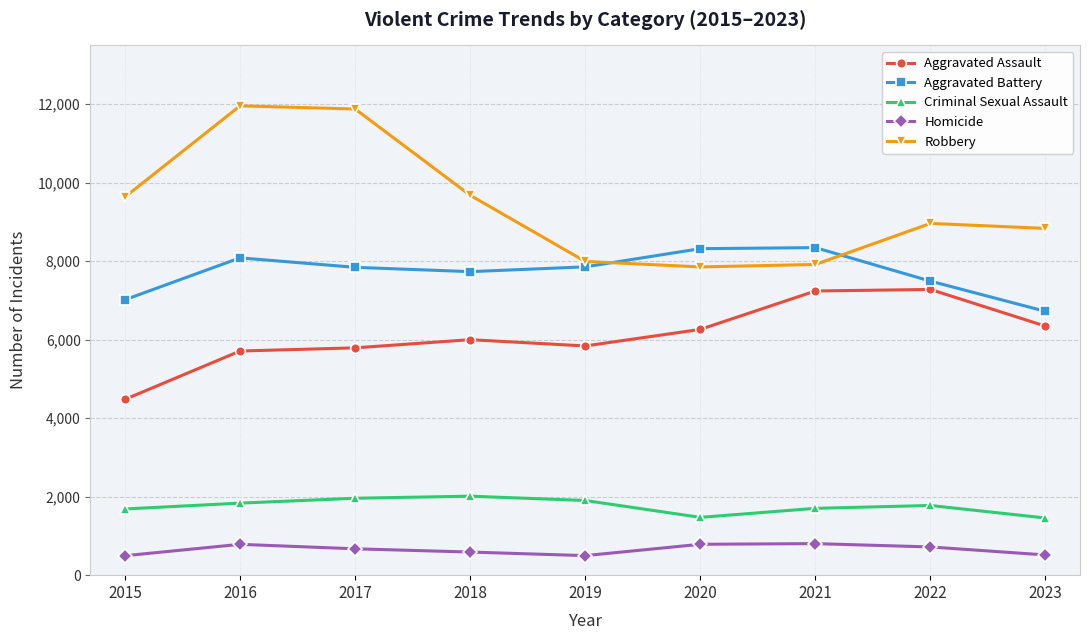

What is the difference between the Robbery values at 2015 and 2020?

1783